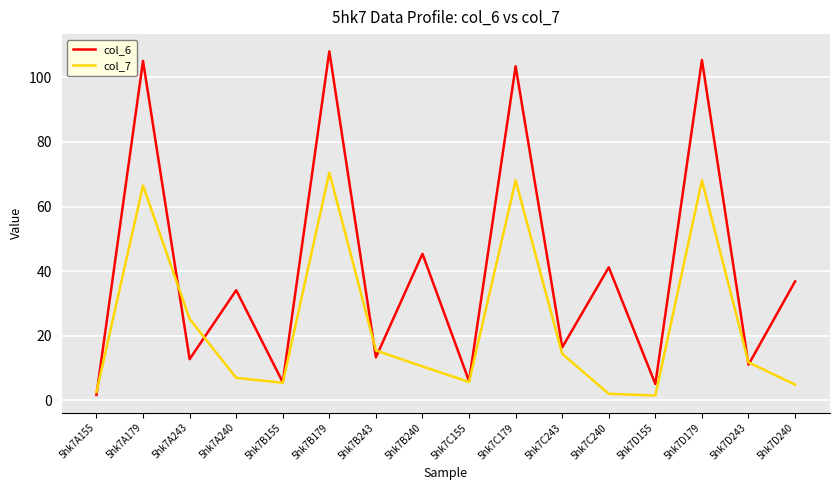

The value of col_6 at 5hk7D155 is 5.1. True or false?

True